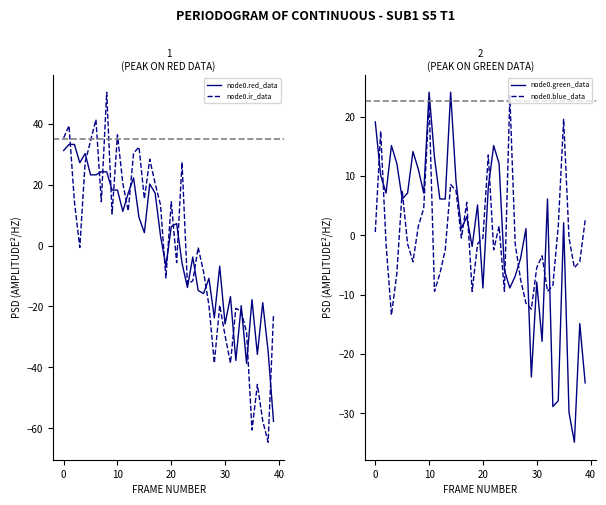

What is the maximum value shown in the chart?

50.4